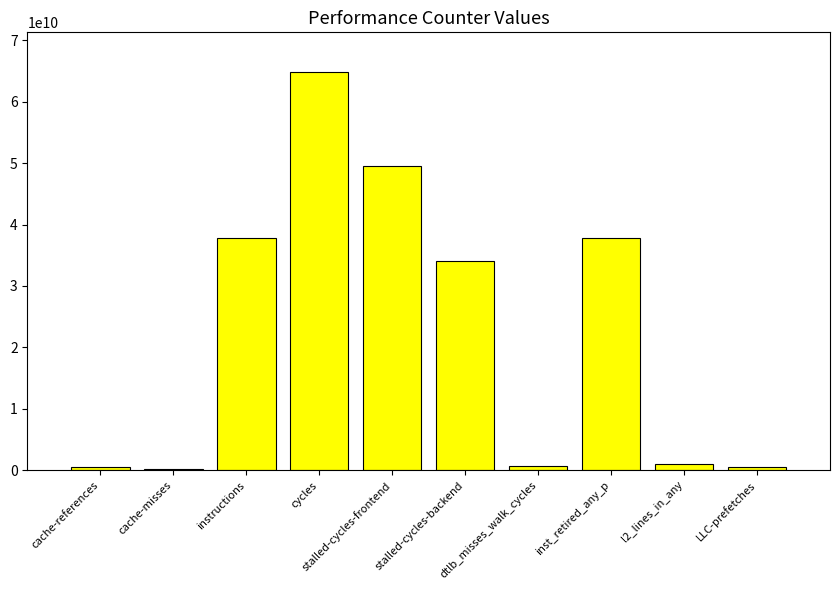

What position from the right is dtlb_misses_walk_cycles?

4